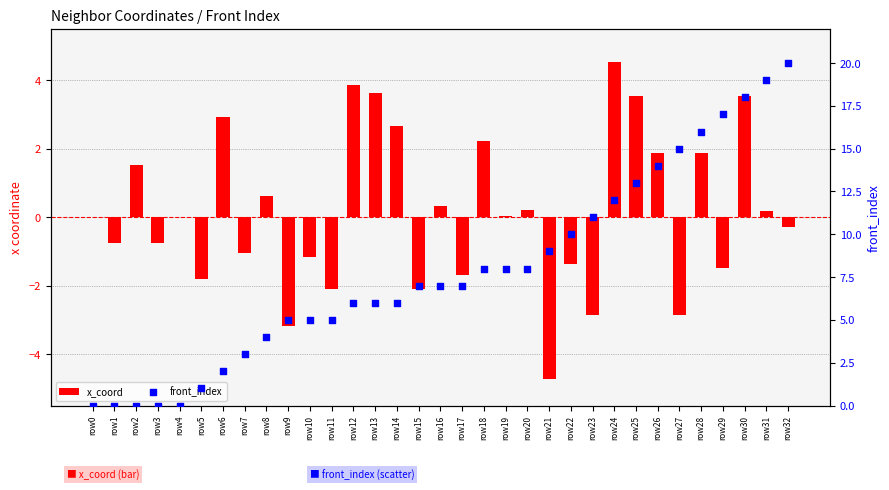

Which series has the largest Y range (max minus min)?

front_index